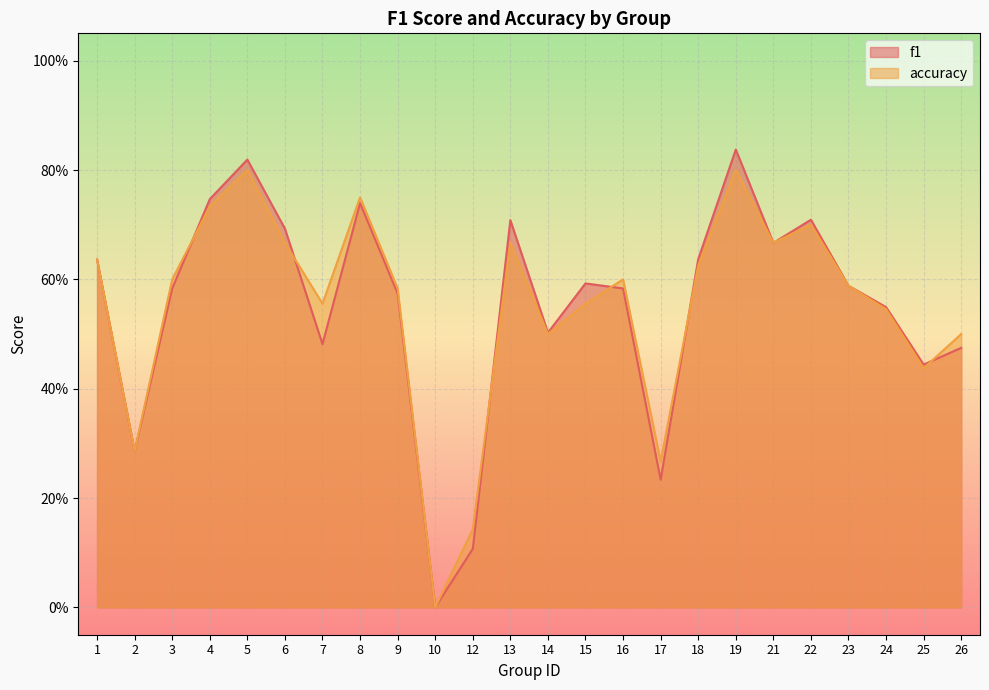

How many times do f1 and accuracy cross each other?

6